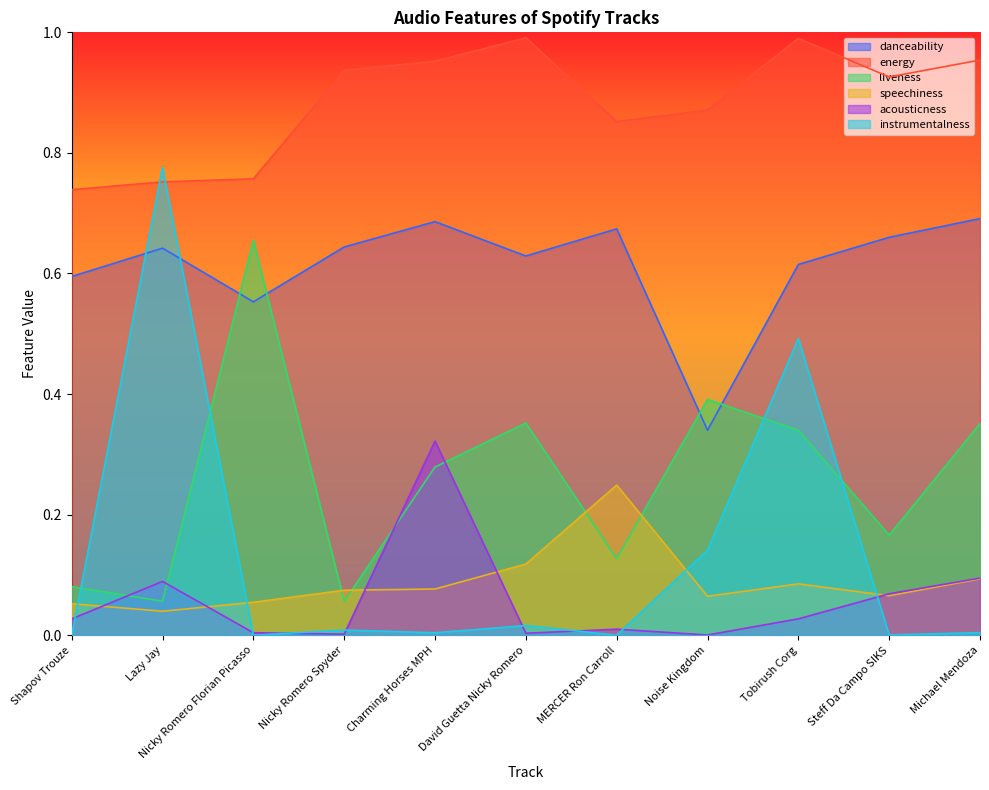

The speechiness series shows 0.2 at David Guetta Nicky Romero. True or false?

False